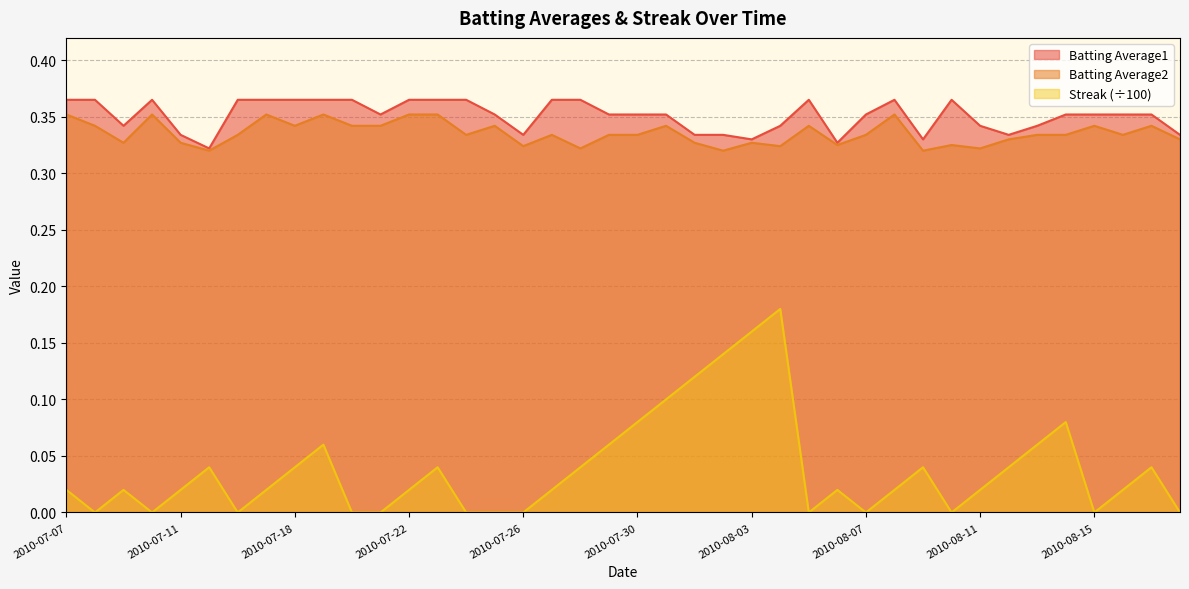

How many lines are shown in the chart?

3